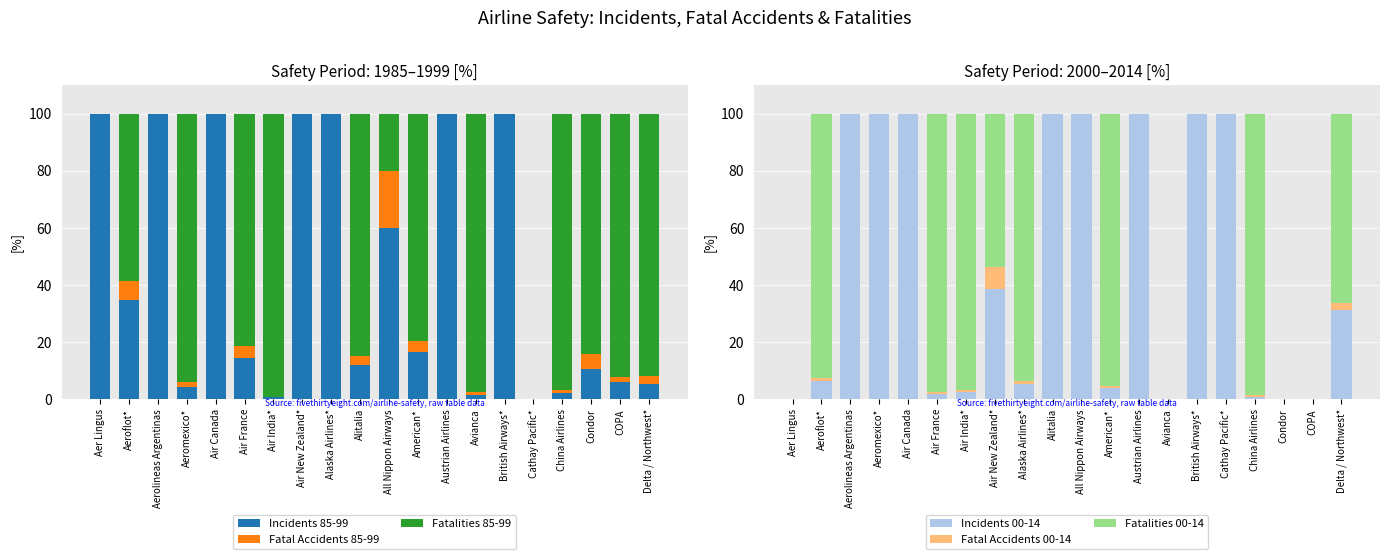

Which series has the widest spread of values?

Incidents 85-99